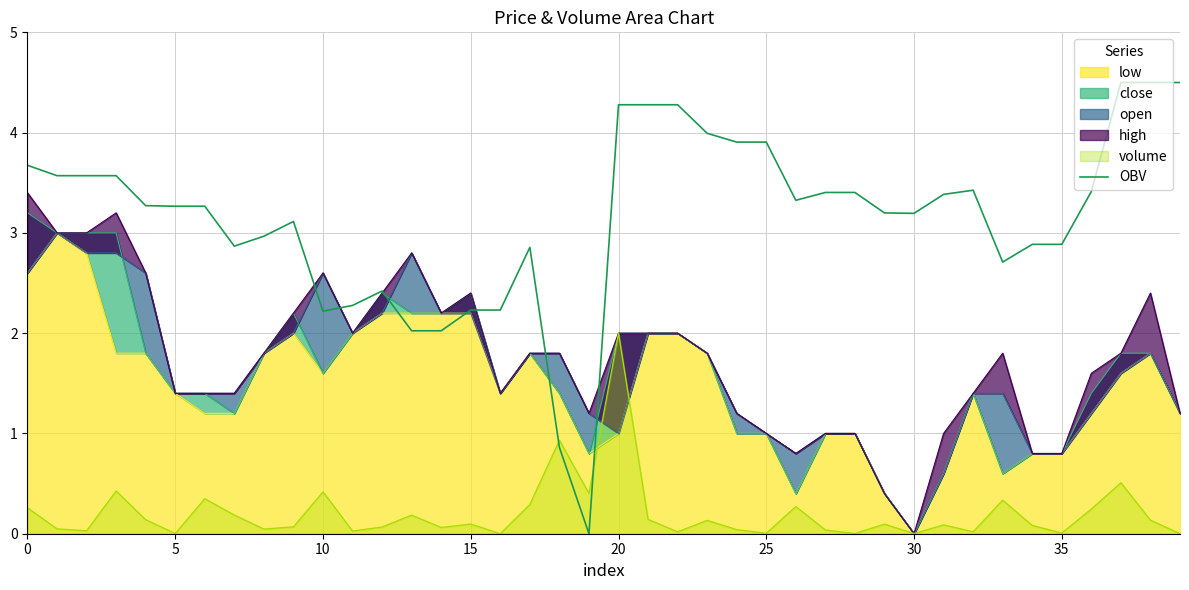

True or false: the data shows 2.2 at 27.

False